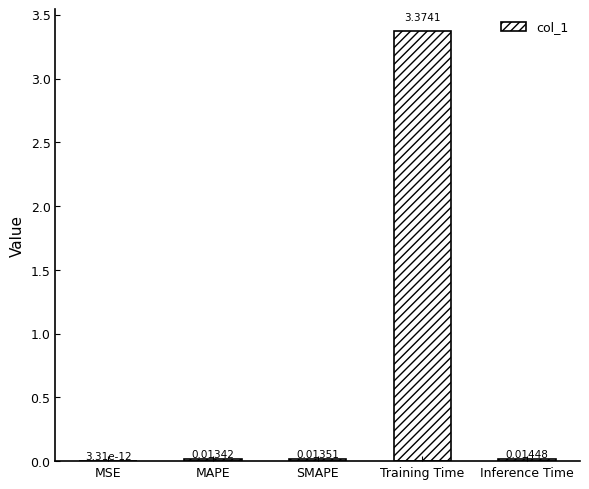

Is it true that the value at SMAPE is 0.0?

True